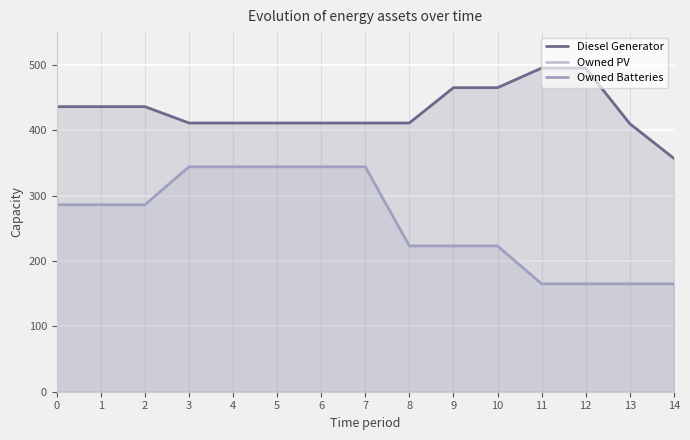

True or false: Owned Batteries and Diesel Generator cross at least once.

False